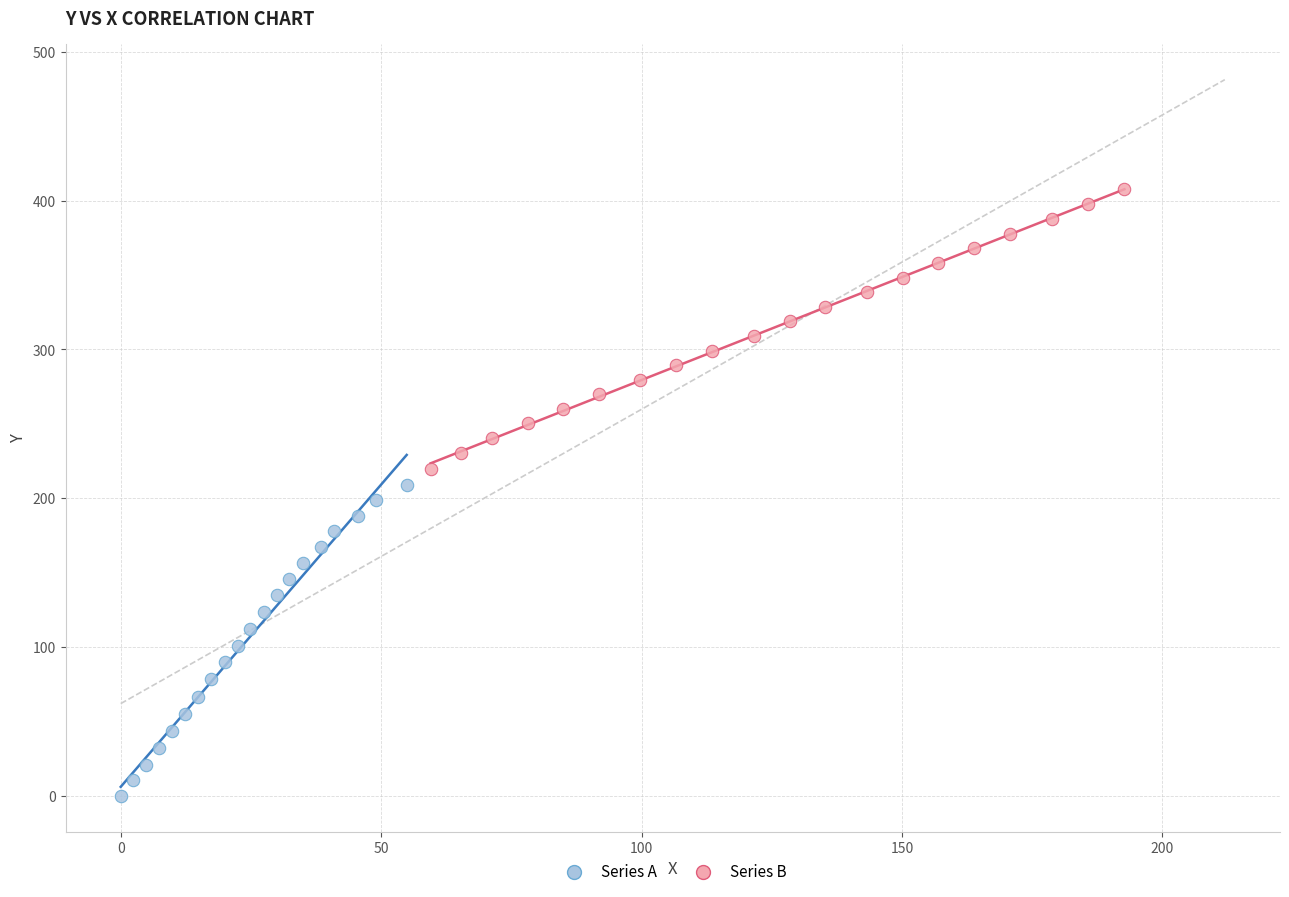

What are all the series names shown in the legend?

Series A, Series B